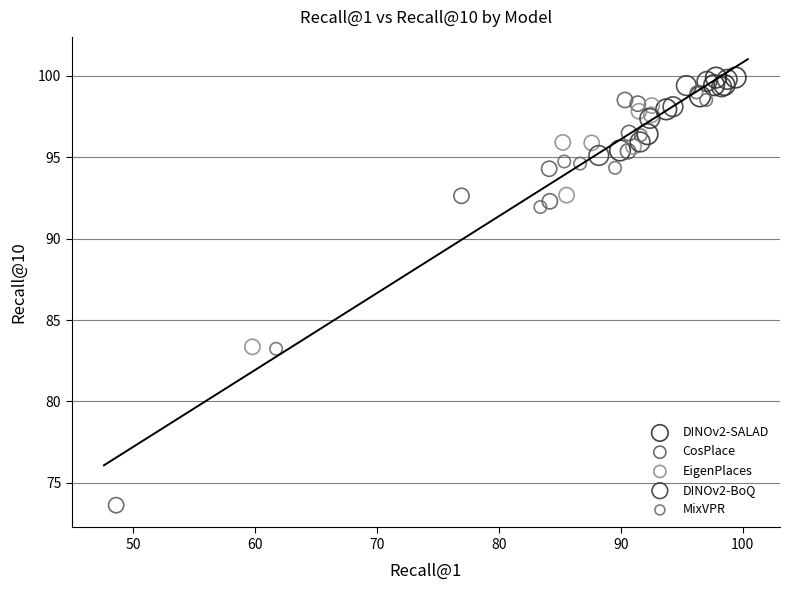

Which series has the widest spread of Y values?

CosPlace